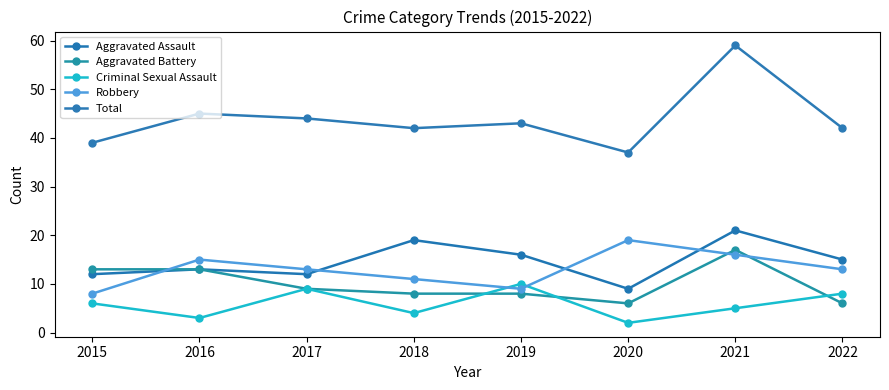

Reading right to left, extract all data points from this chart.

Aggravated Assault: 2022=15	2021=21	2020=9	2019=16	2018=19	2017=12	2016=13	2015=12
Aggravated Battery: 2022=6	2021=17	2020=6	2019=8	2018=8	2017=9	2016=13	2015=13
Criminal Sexual Assault: 2022=8	2021=5	2020=2	2019=10	2018=4	2017=9	2016=3	2015=6
Robbery: 2022=13	2021=16	2020=19	2019=9	2018=11	2017=13	2016=15	2015=8
Total: 2022=42	2021=59	2020=37	2019=43	2018=42	2017=44	2016=45	2015=39